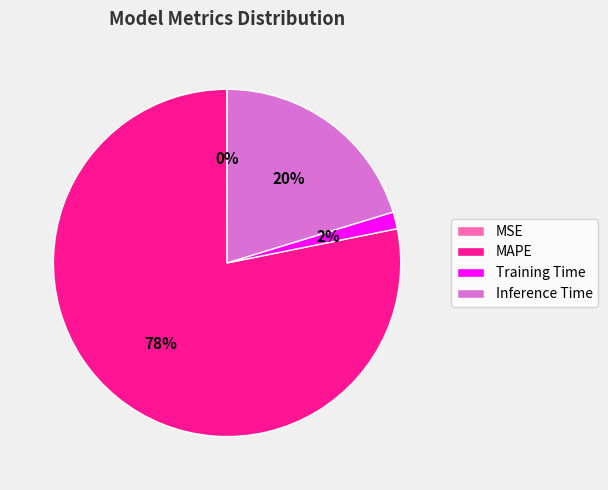

To the nearest percent, what is the difference between the largest and smallest slice percentages?

78%